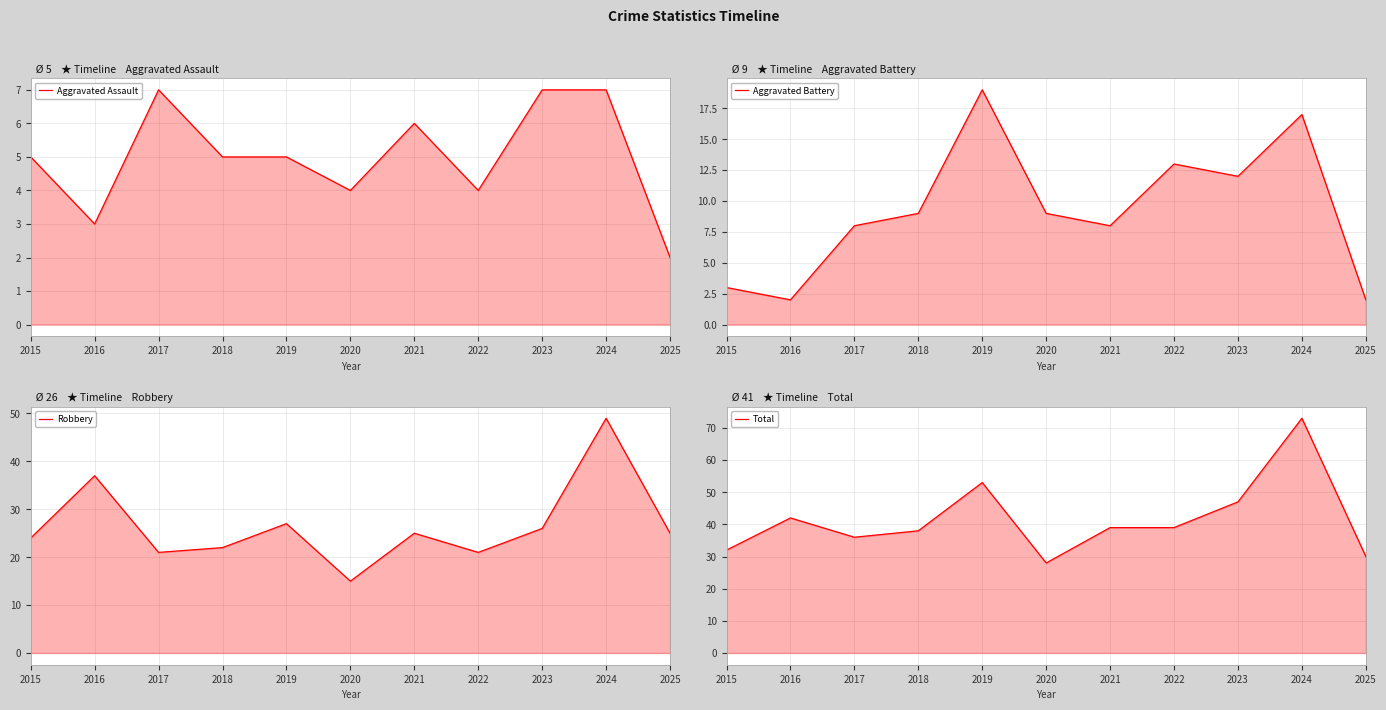

The Total series shows 37 at 2019. True or false?

False